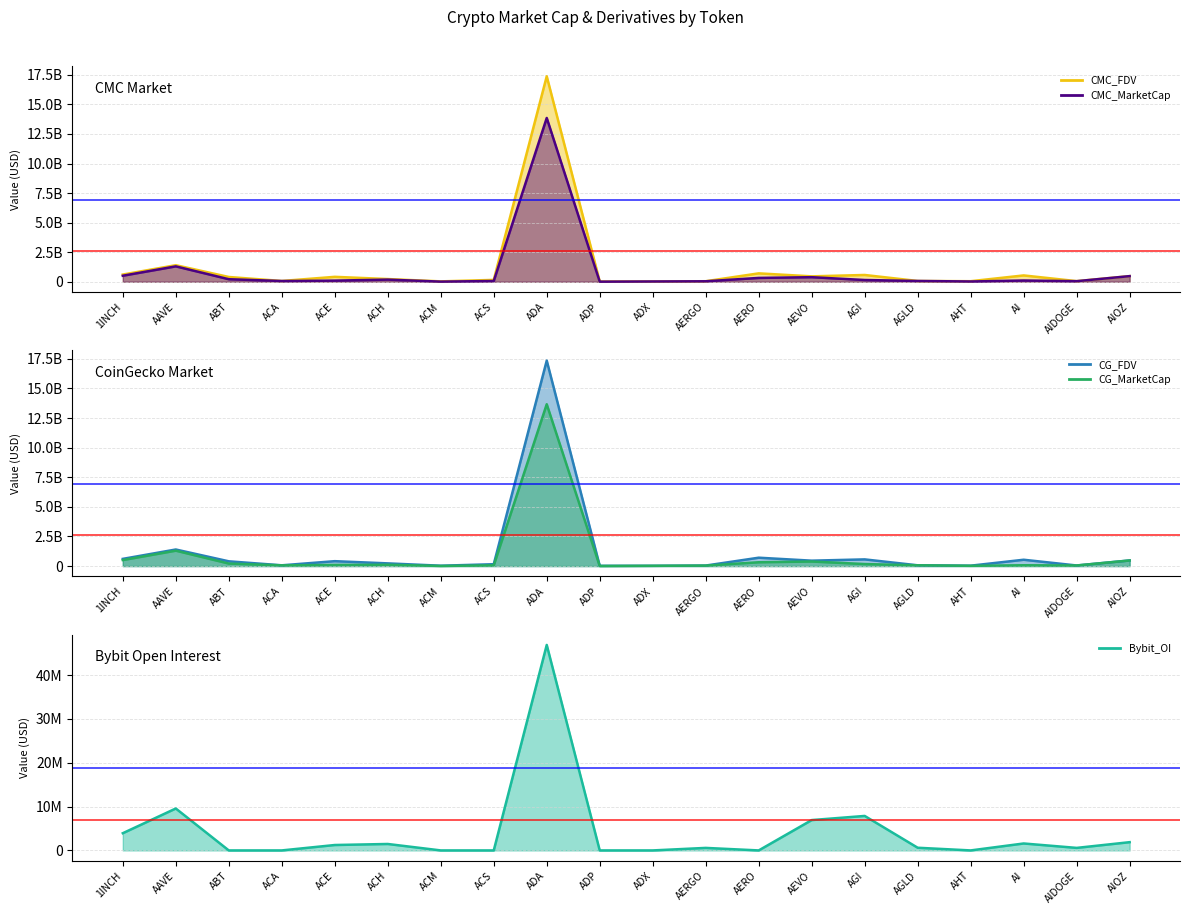

What is the label of the 9th point from the left?

ADA